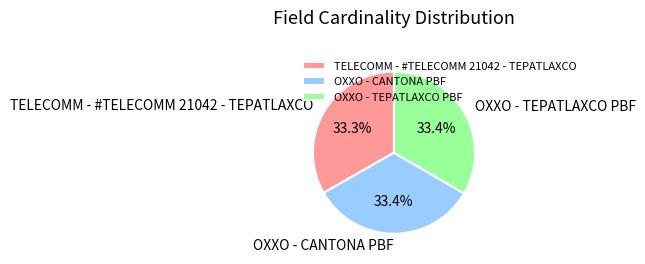

To the nearest percent, what is the average slice percentage?

33%